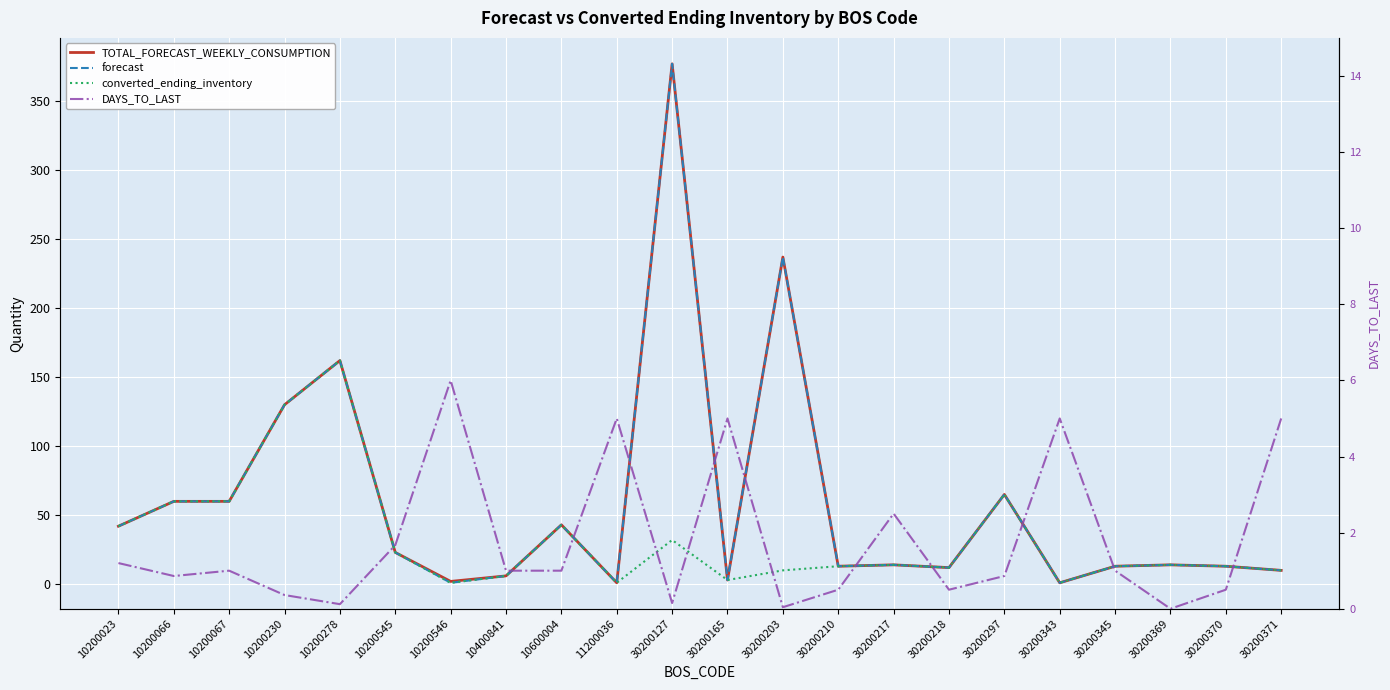

At which label does TOTAL_FORECAST_WEEKLY_CONSUMPTION first exceed 14?

10200023